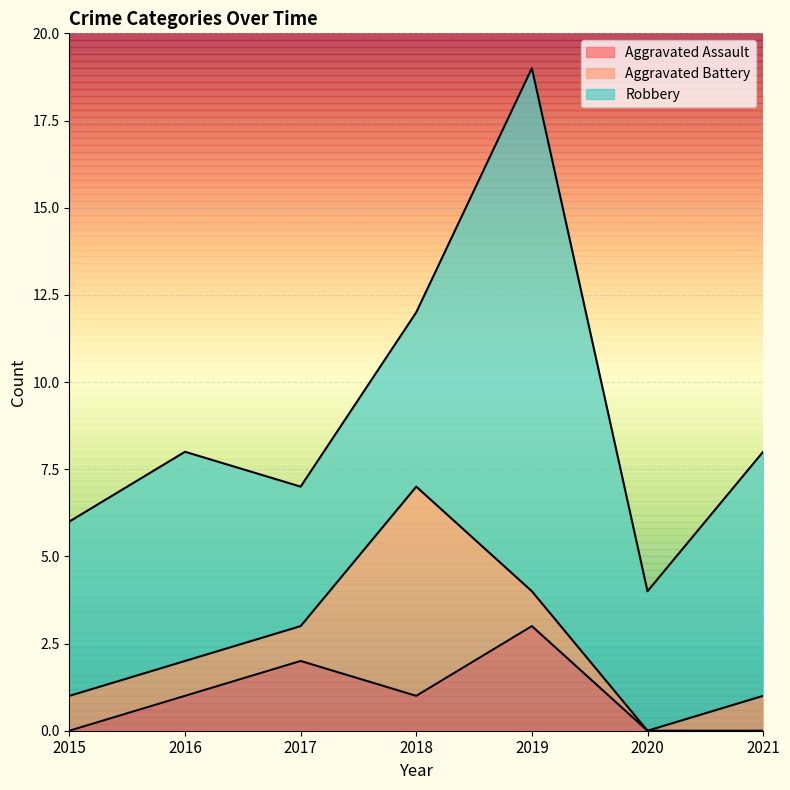

Reading right to left, list all the values displayed in this chart.

Aggravated Assault: 0	0	3	1	2	1	0
Aggravated Battery: 1	0	1	6	1	1	1
Robbery: 7	4	15	5	4	6	5